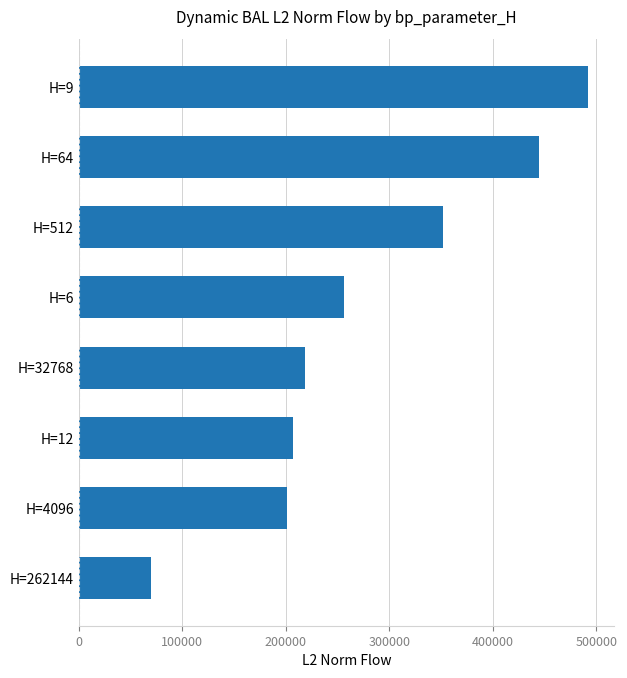

Is it true that the value at H=512 is 351685.1?

True